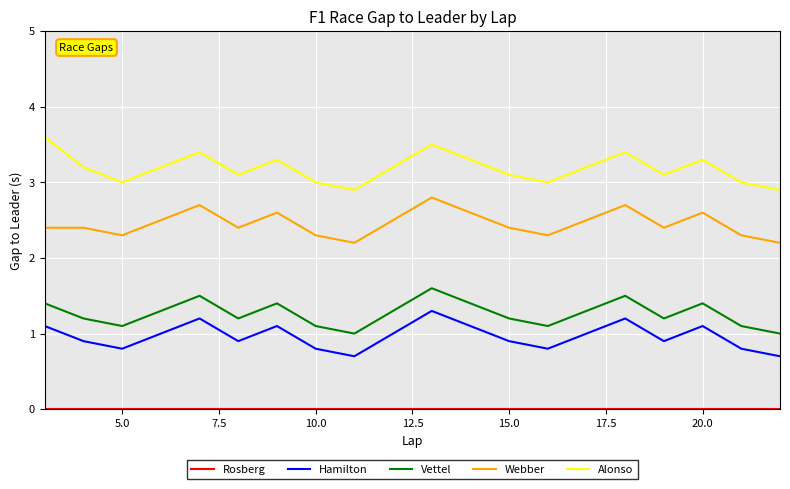

True or false: Webber and Hamilton cross at least once.

False